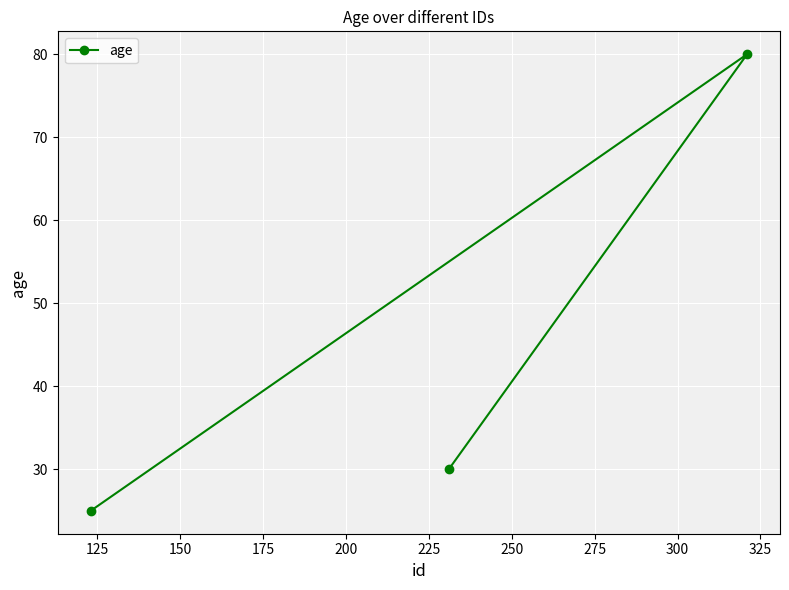

What is the maximum value shown in the chart?

80